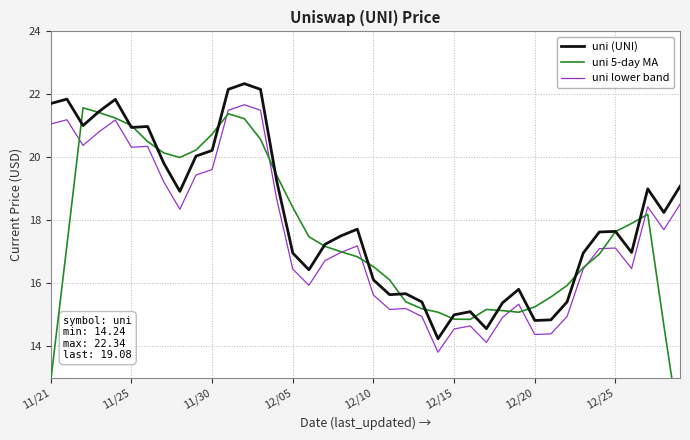

How many data points in uni 5-day MA are above 17?

21